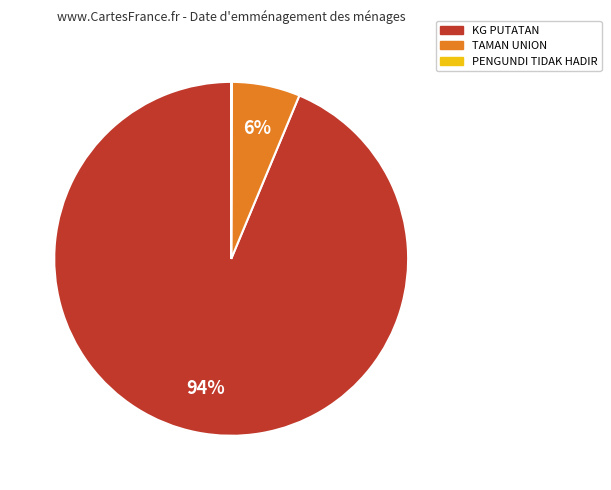

Which slice is the largest?

KG PUTATAN